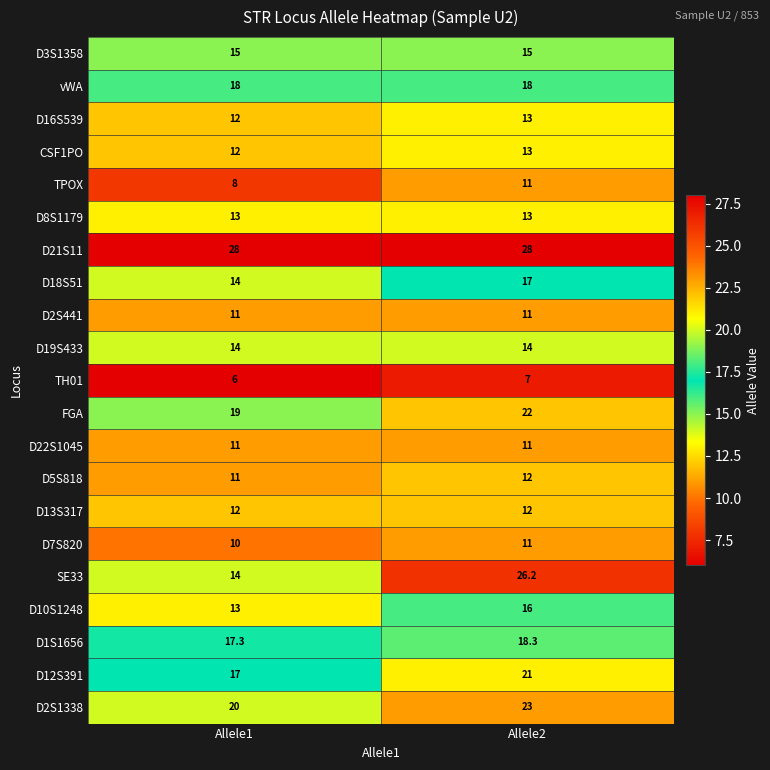

Which series has the largest range (max minus min)?

SE33